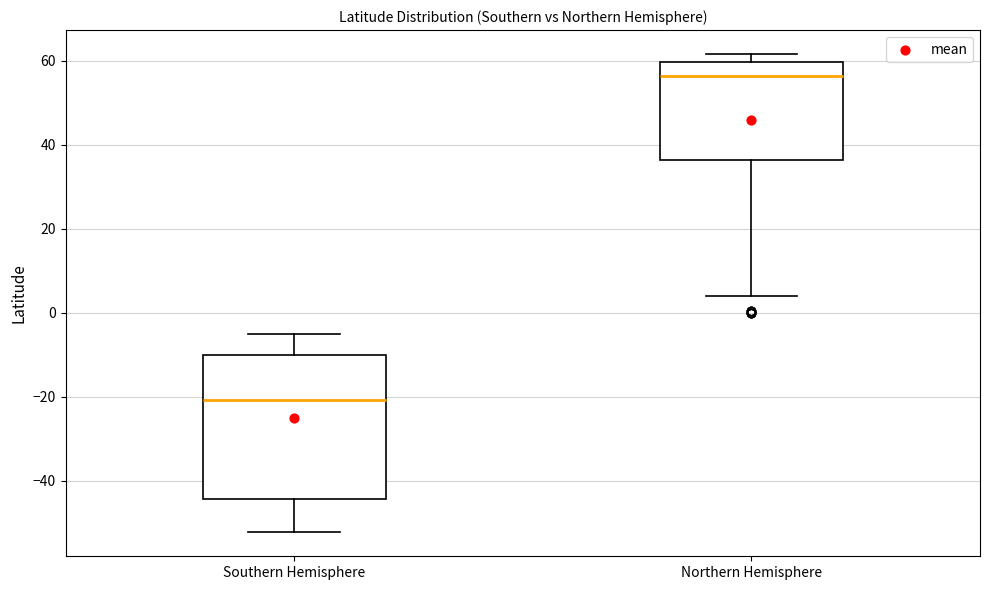

Where does the median line of the box for Northern Hemisphere sit on the y-axis? The values are not printed on the chart, so give them approximately, as read against the axis.

56